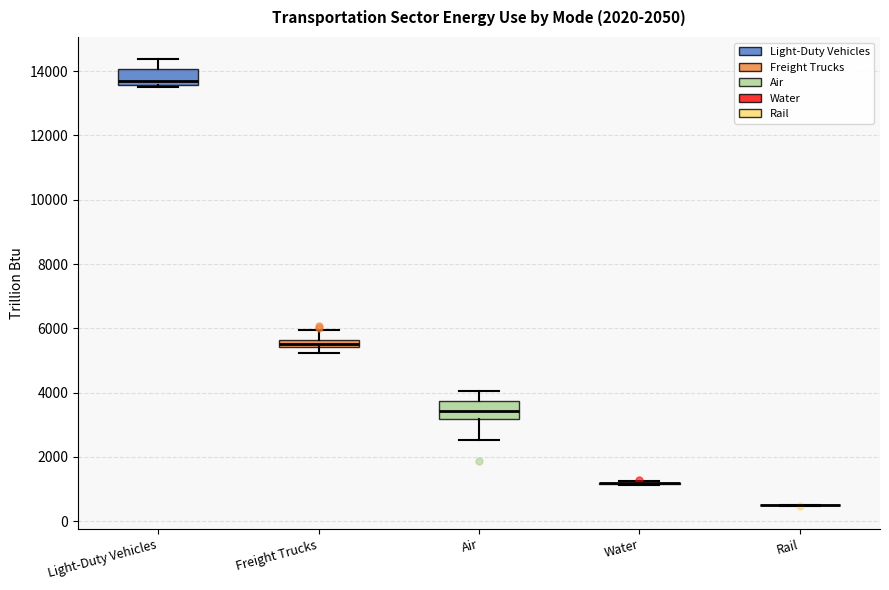

Where does the upper whisker of the box for Air end on the y-axis? The values are not printed on the chart, so give them approximately, as read against the axis.

4000